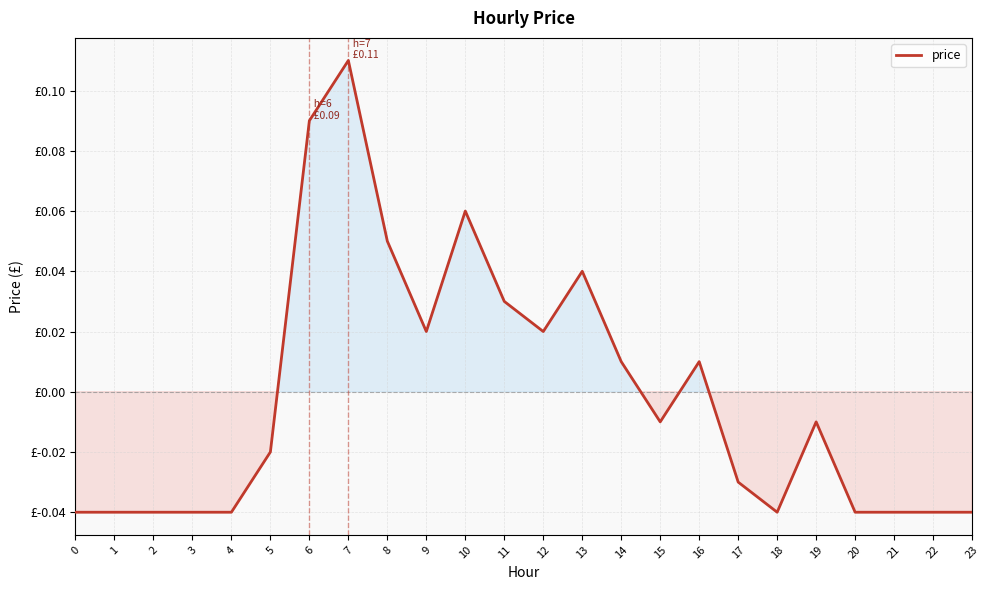

What is the difference between the maximum and minimum values?

0.1